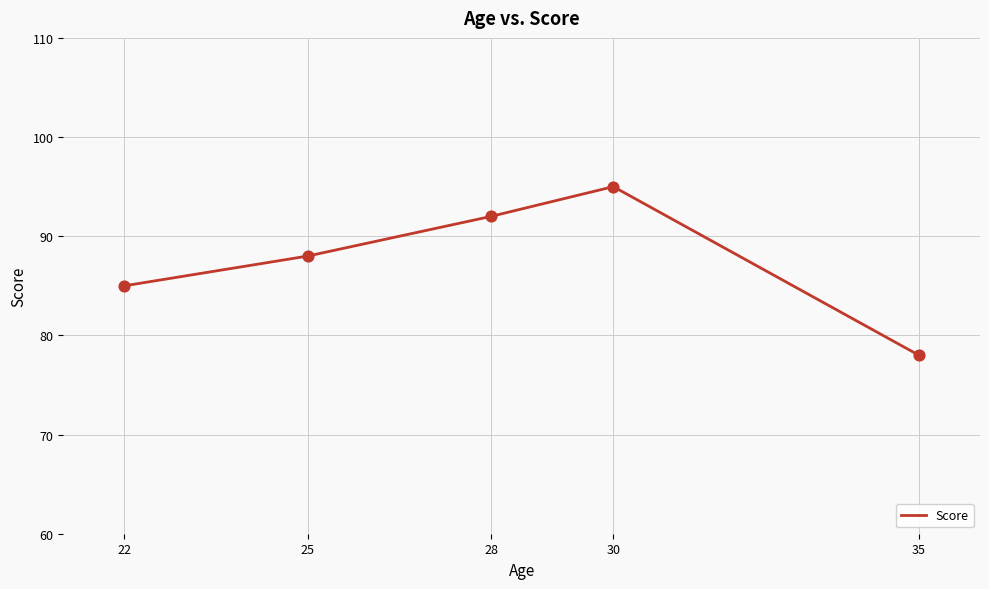

What is the change in value from 28 to 35?

-14